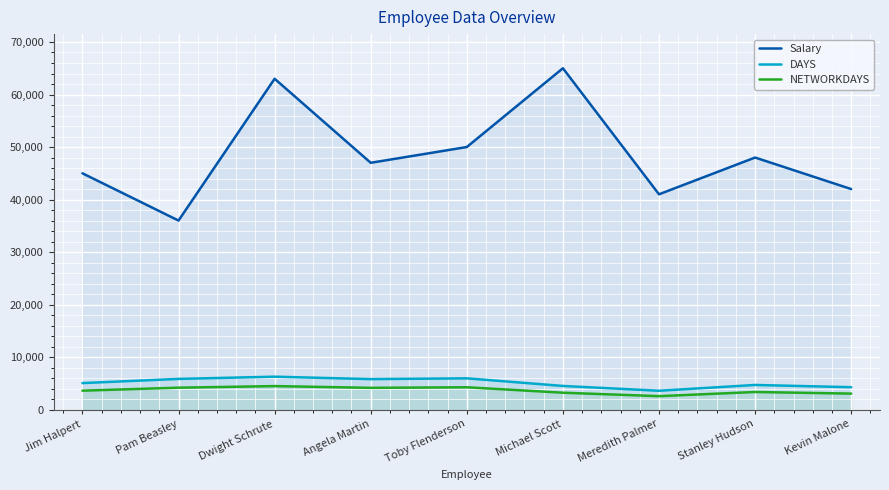

What is the label of the 7th point from the right?

Dwight Schrute